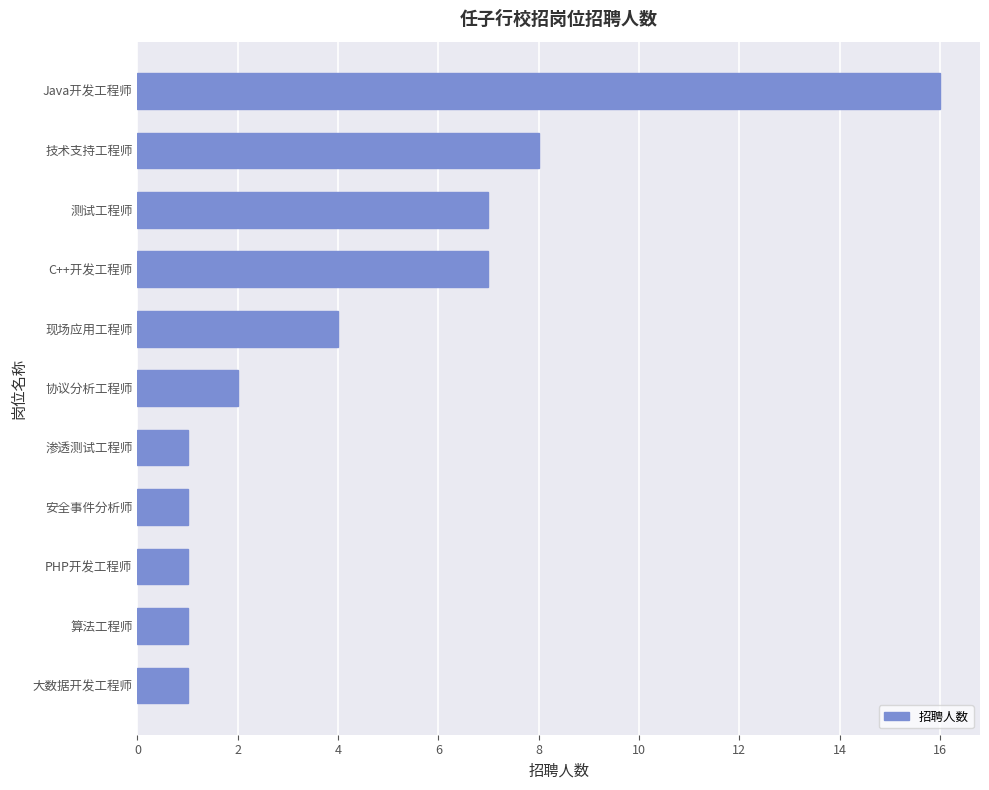

The value at Java开发工程师 is 16. True or false?

True